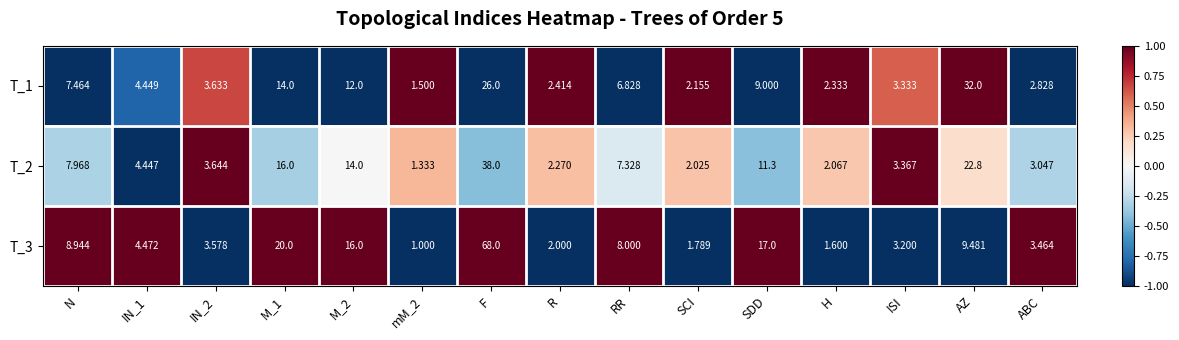

At which category is the sum across all series the highest?

F